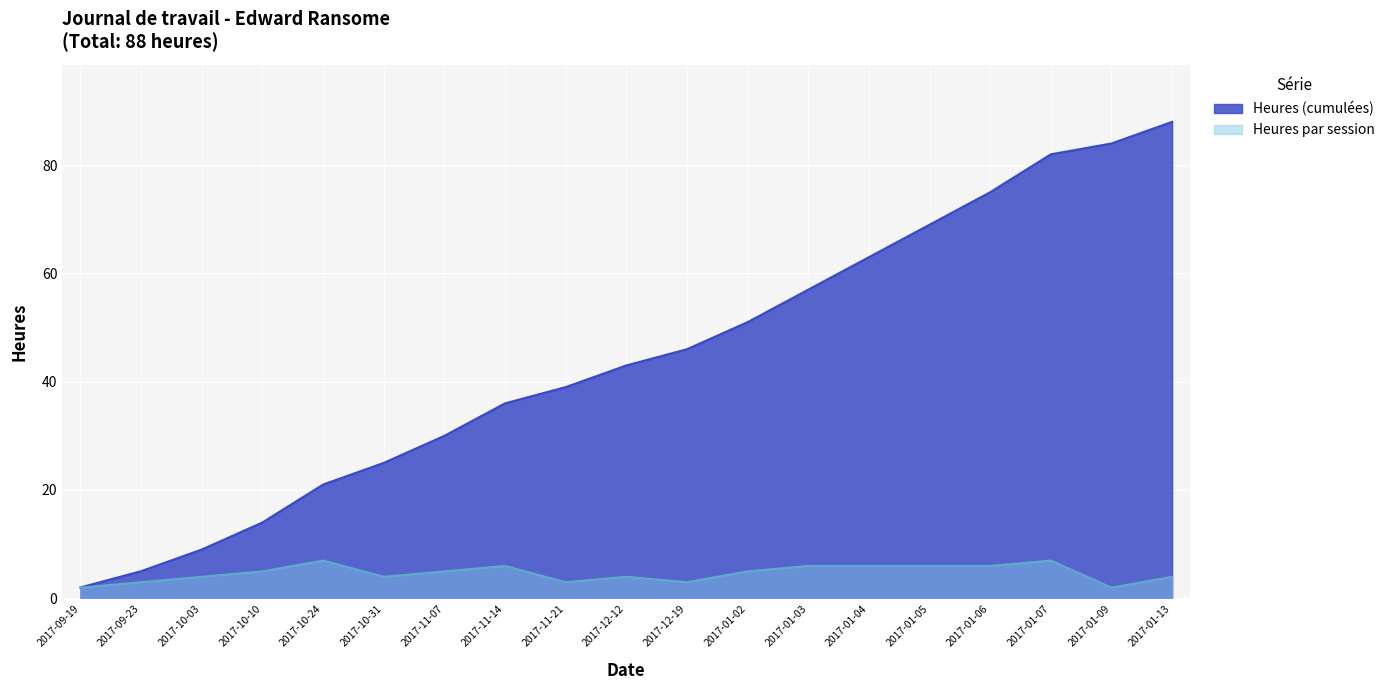

How many points are lower than both their immediate neighbors (excluding endpoints)?

4